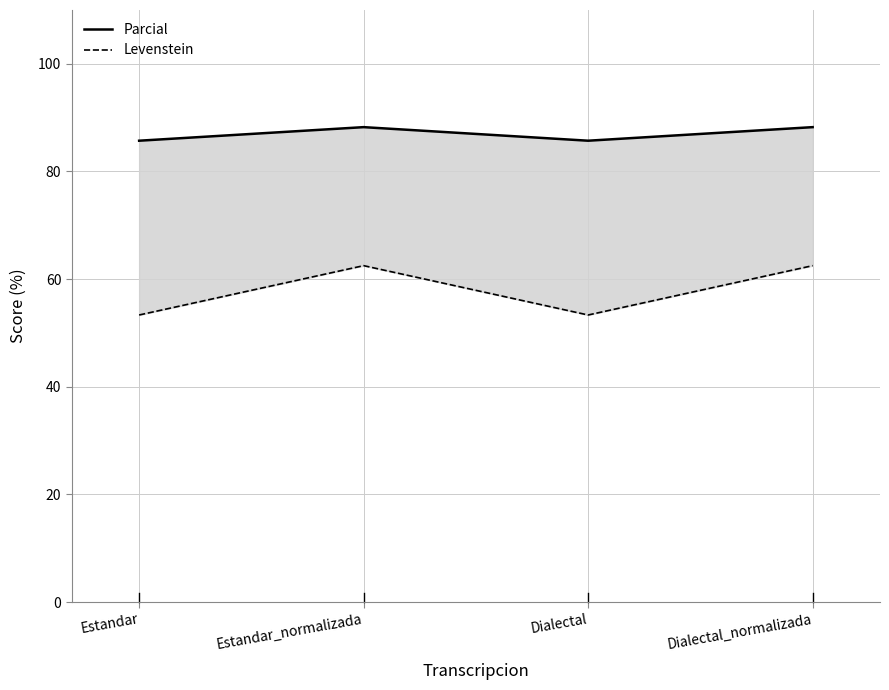

What is the label of the 2nd point from the right?

Dialectal